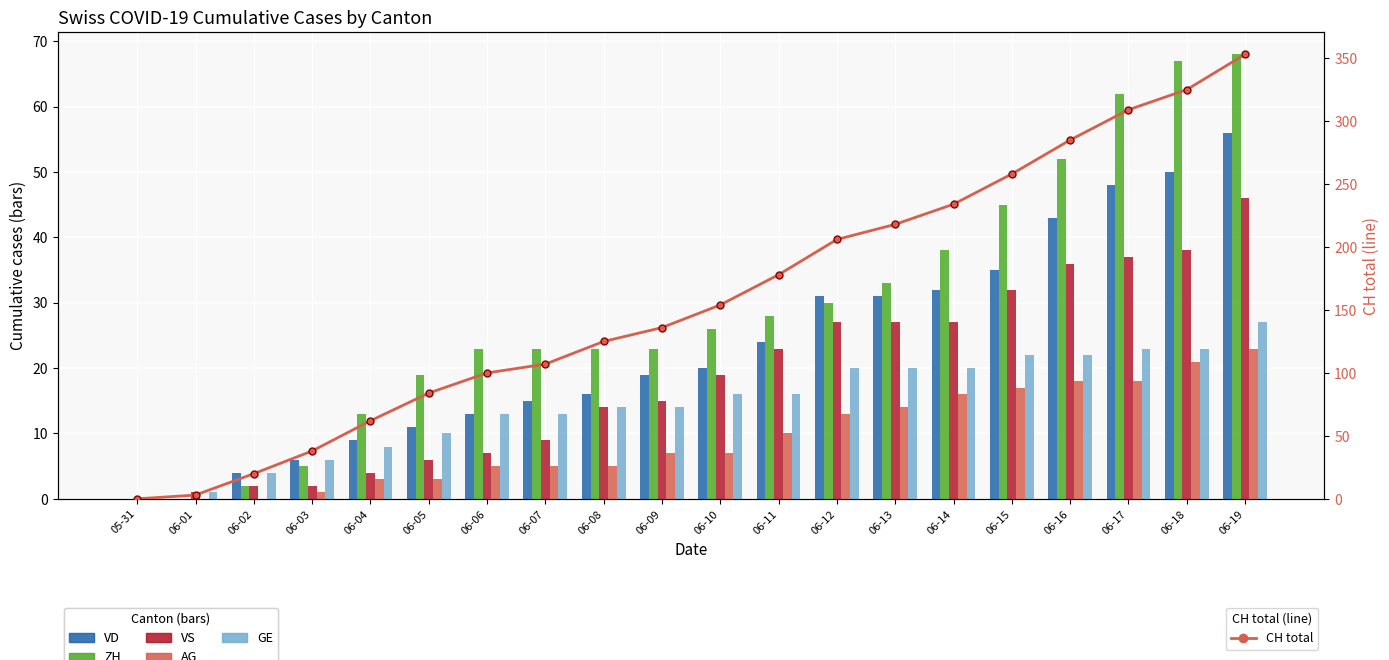

At which category does the chart reach its peak across all series?

06-19